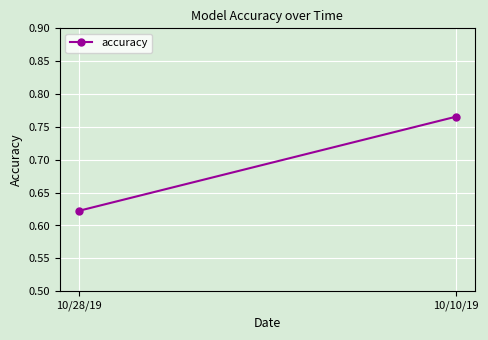

Is it true that the value at 10/28/19 is 0.1?

False